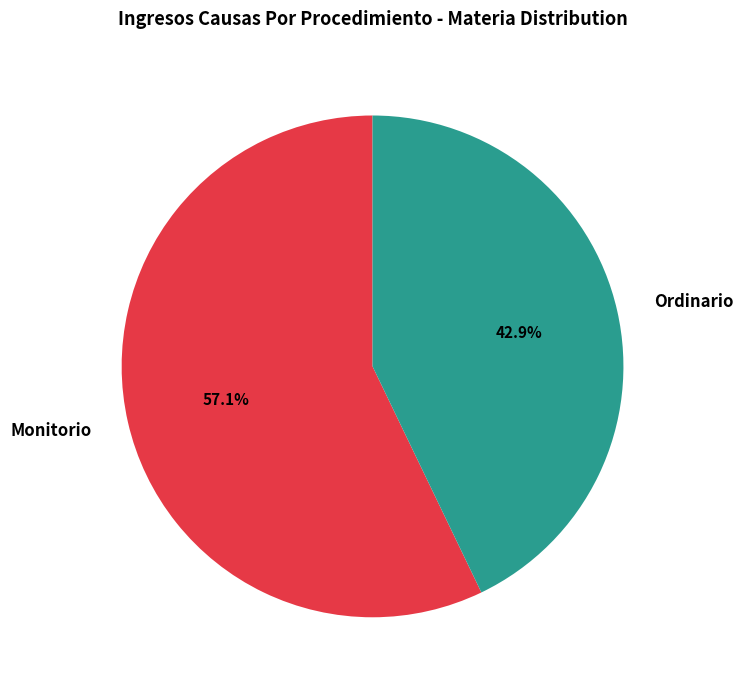

What is the largest slice in the pie chart?

Monitorio